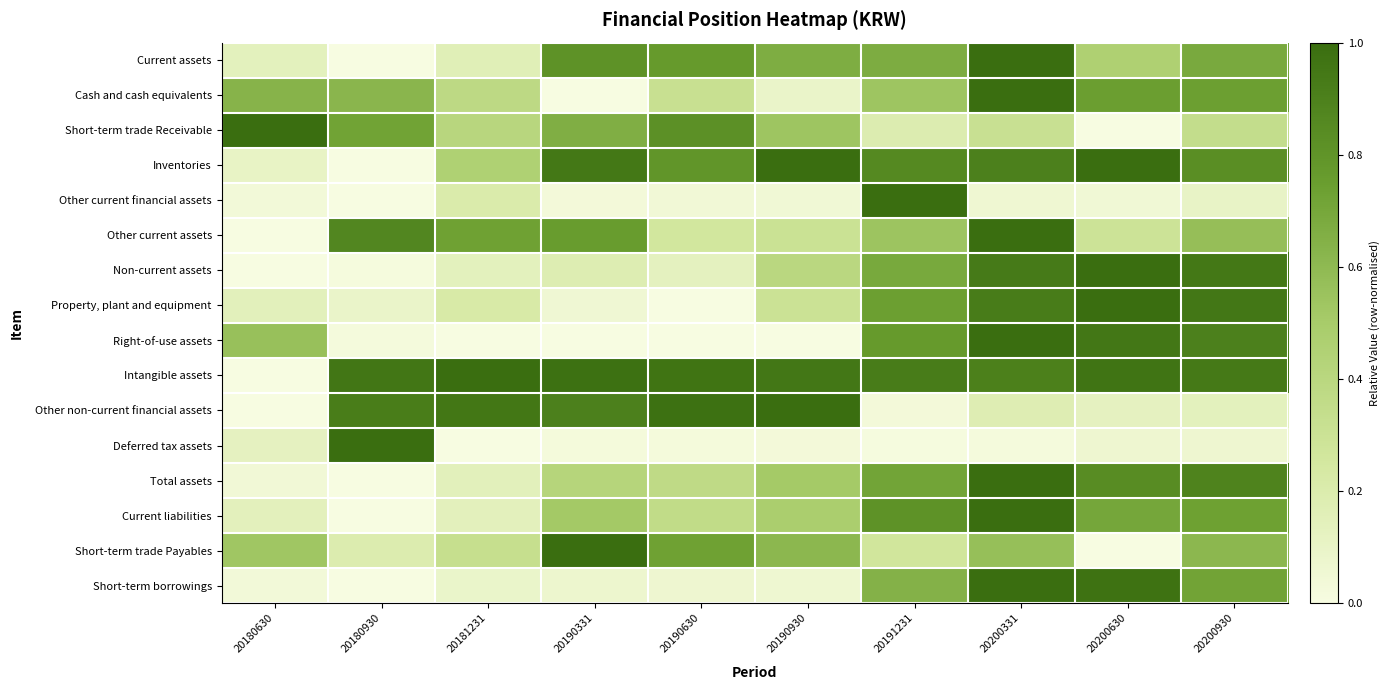

Which series has the largest range (max minus min)?

Current assets